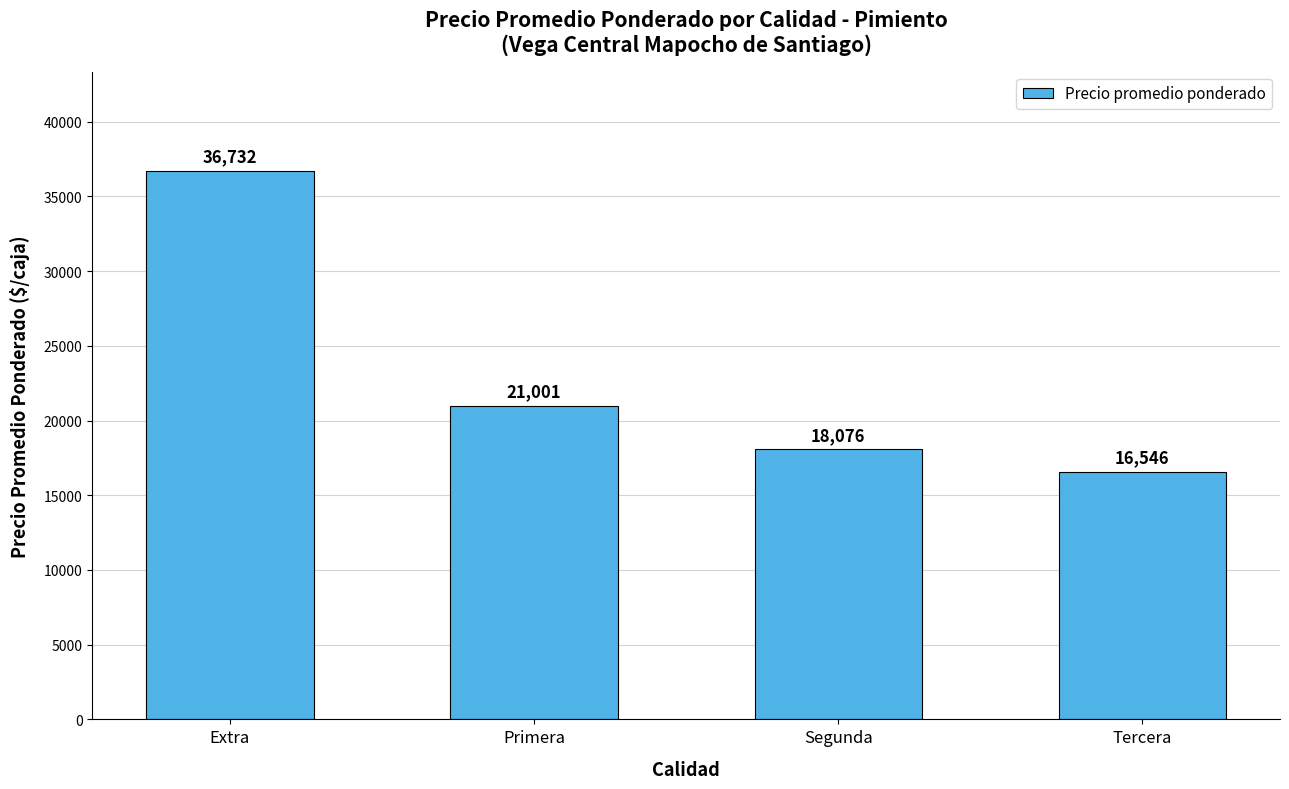

Where does the data first go above 21001?

Extra